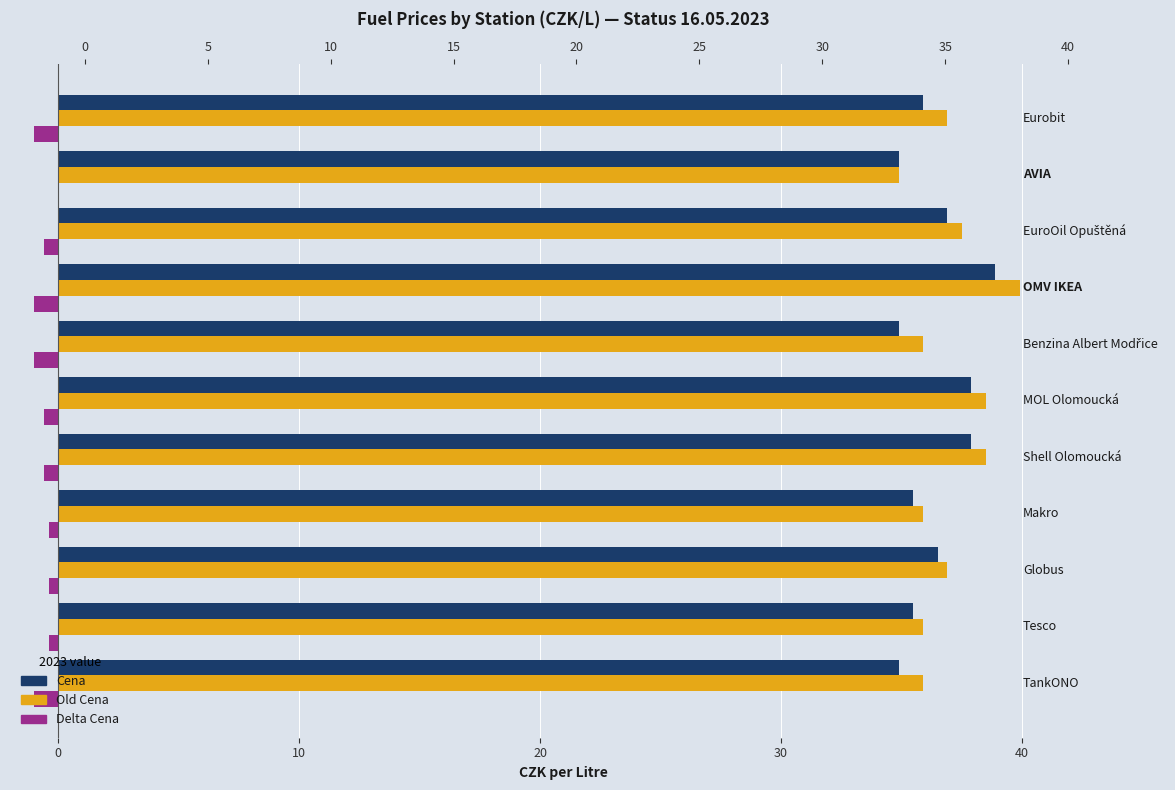

What is the total value across all series at 30?

75.8